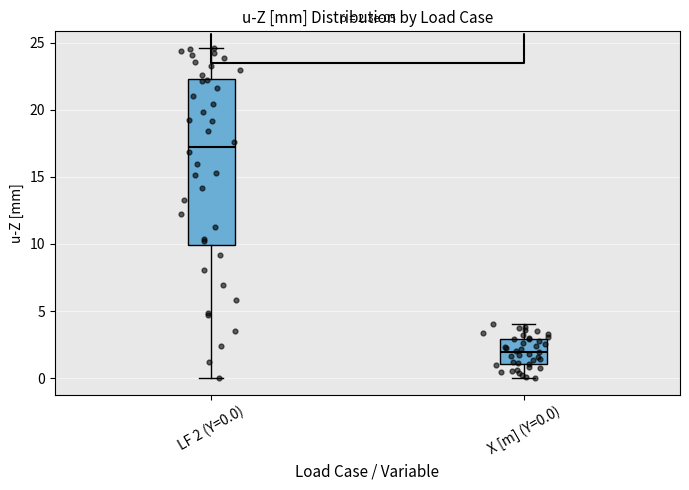

Comparing the boxes themselves (not the whiskers), which one is the tallest?

LF 2 (Y=0.0)